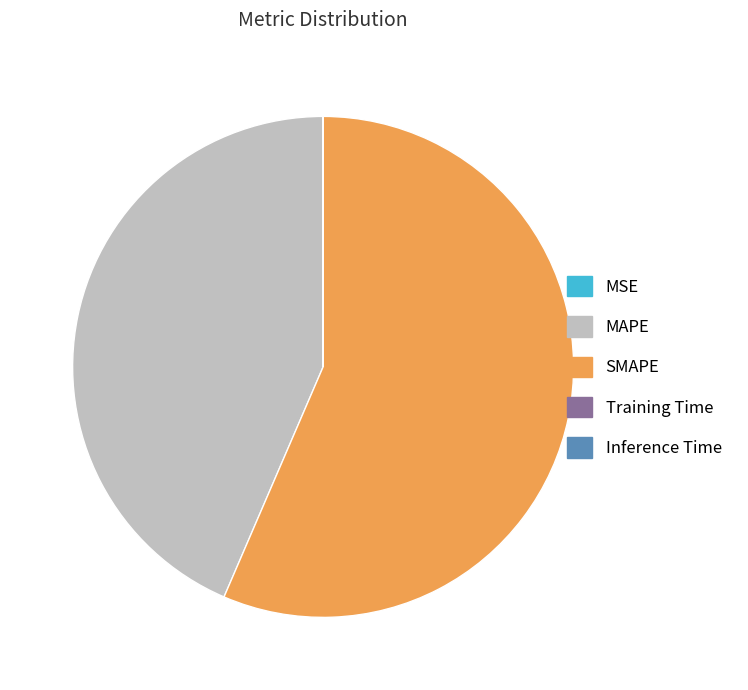

Is it true that SMAPE is 42% of the pie?

False